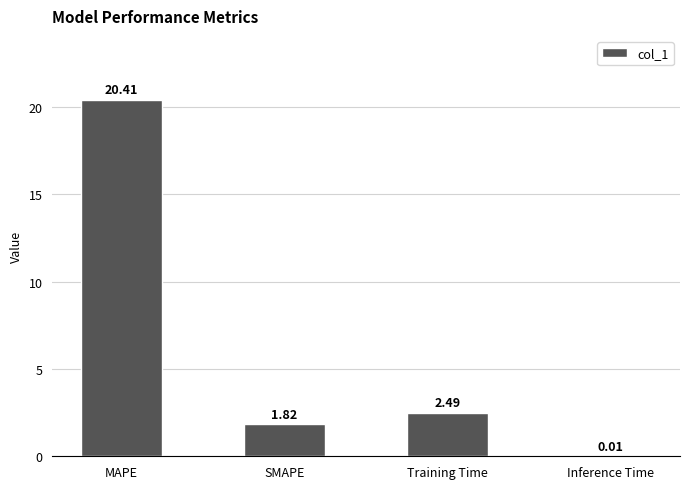

What is the sum of the values at SMAPE and Training Time?

4.3